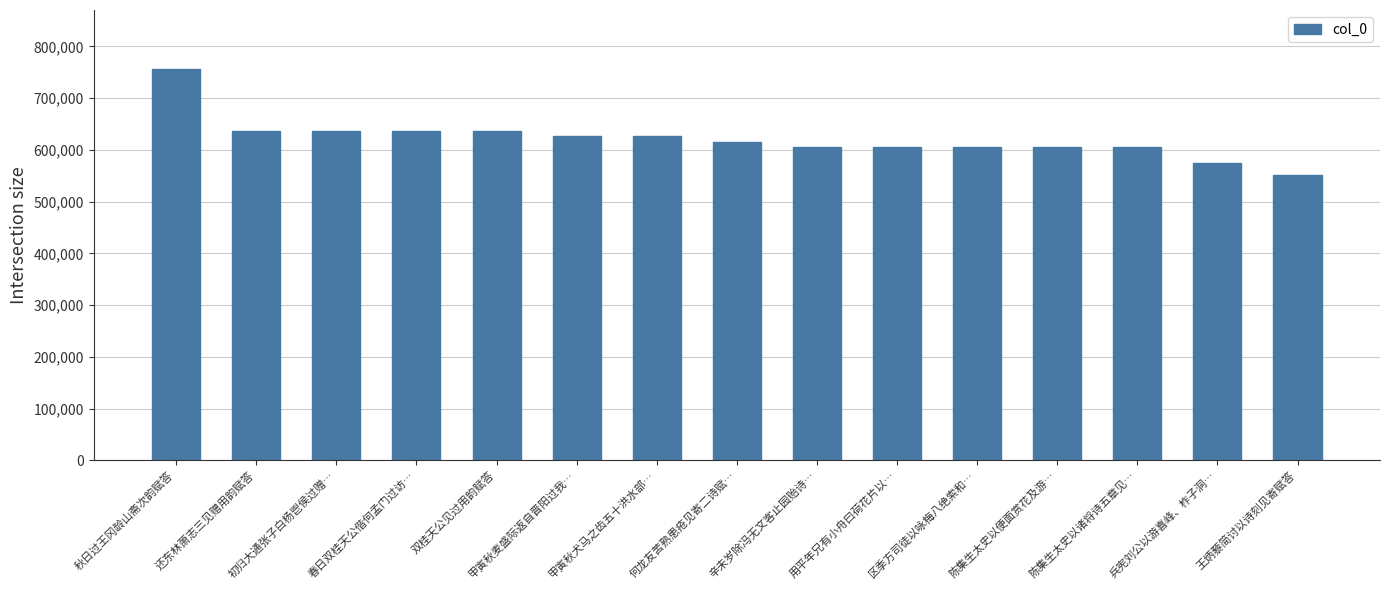

What is the value of the 9th bar from the left?

605628